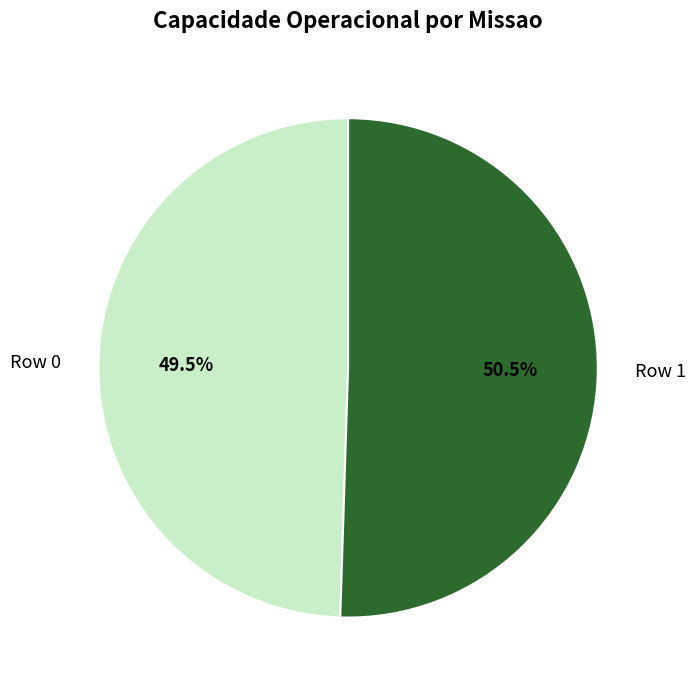

Combined, do Row 1 and Row 0 account for over 50%?

Yes